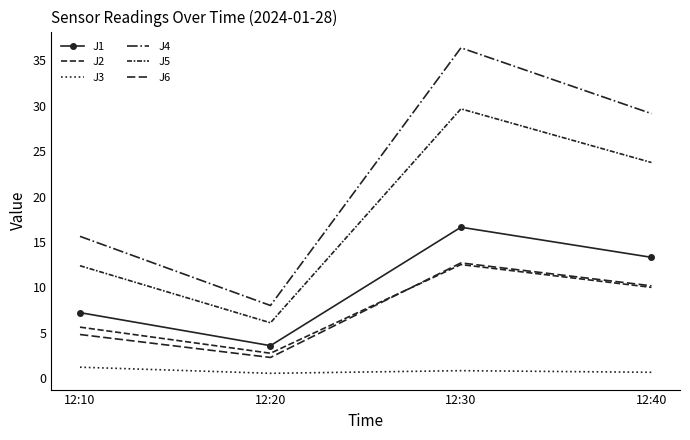

At which label is J5 closest to 17?

12:10